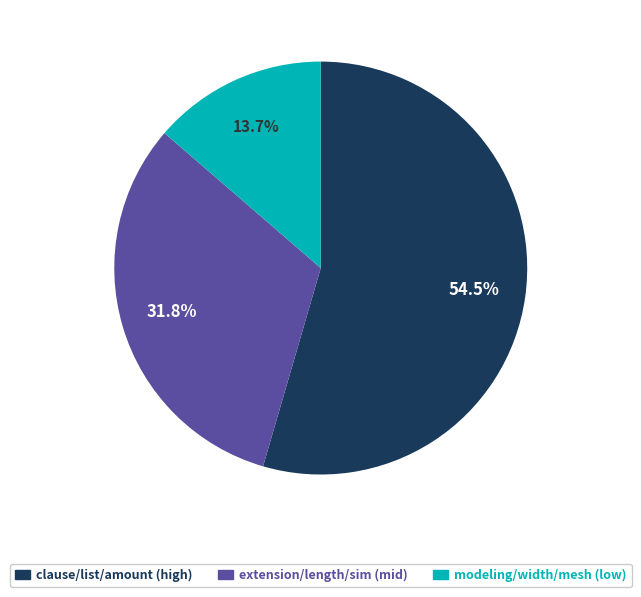

How many slices are in this pie chart?

3